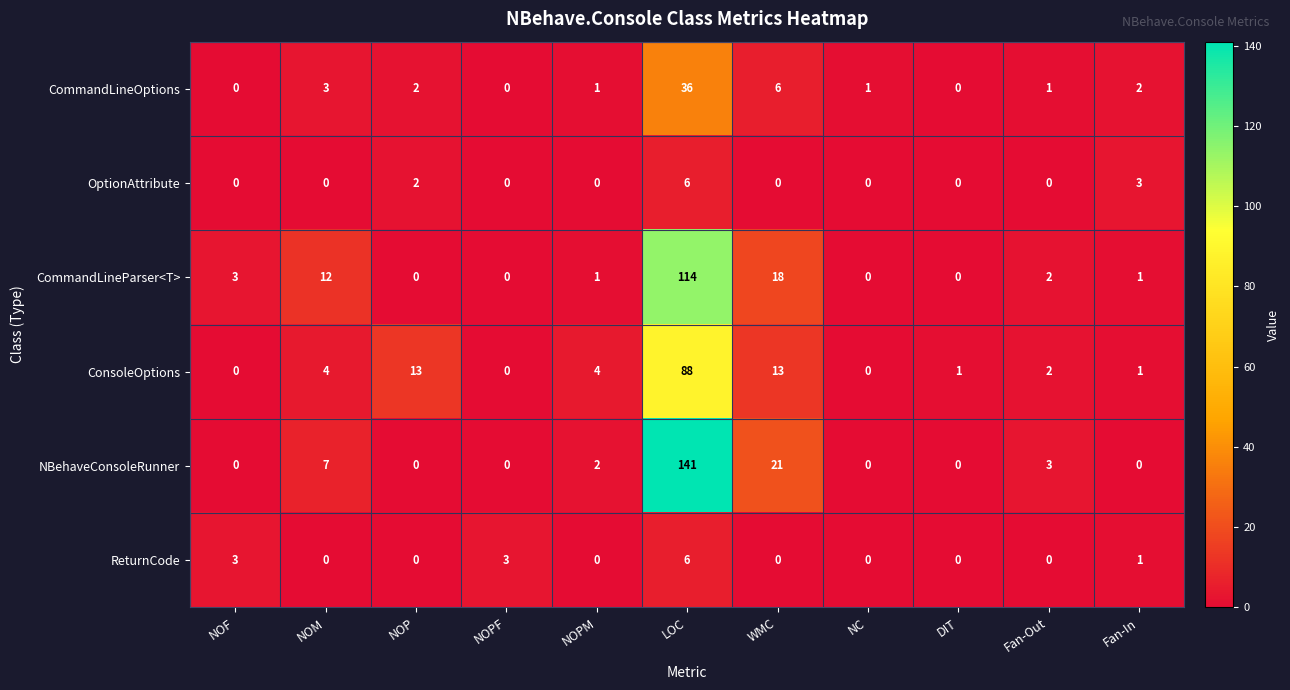

Which category has the highest value in the ReturnCode series?

LOC